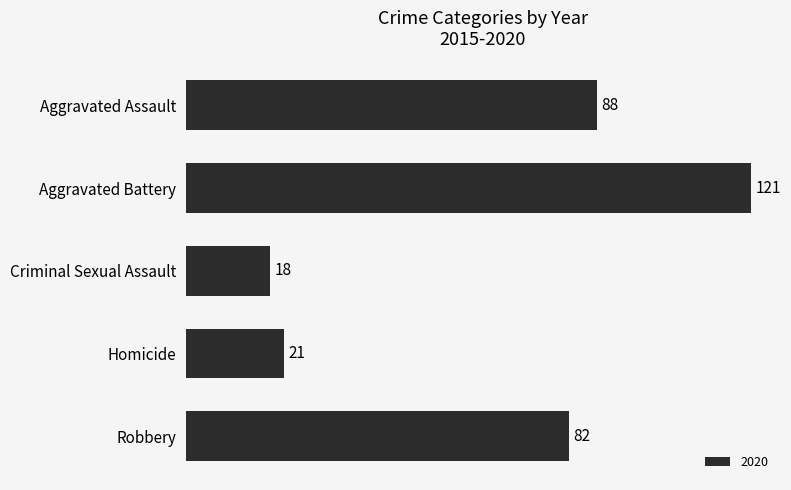

Where is the data nearest to the value 69?

Robbery